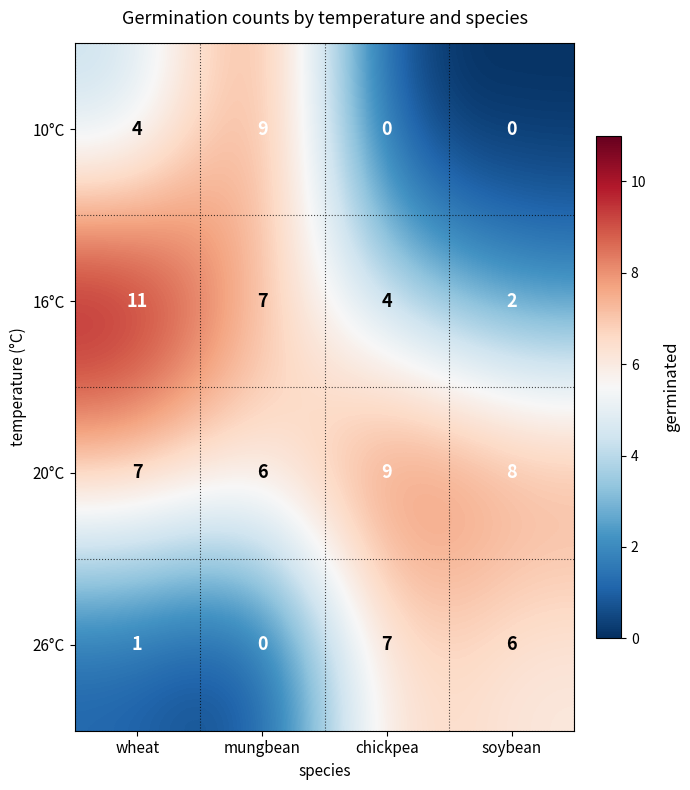

Is it true that 10°C equals -4 at soybean?

False